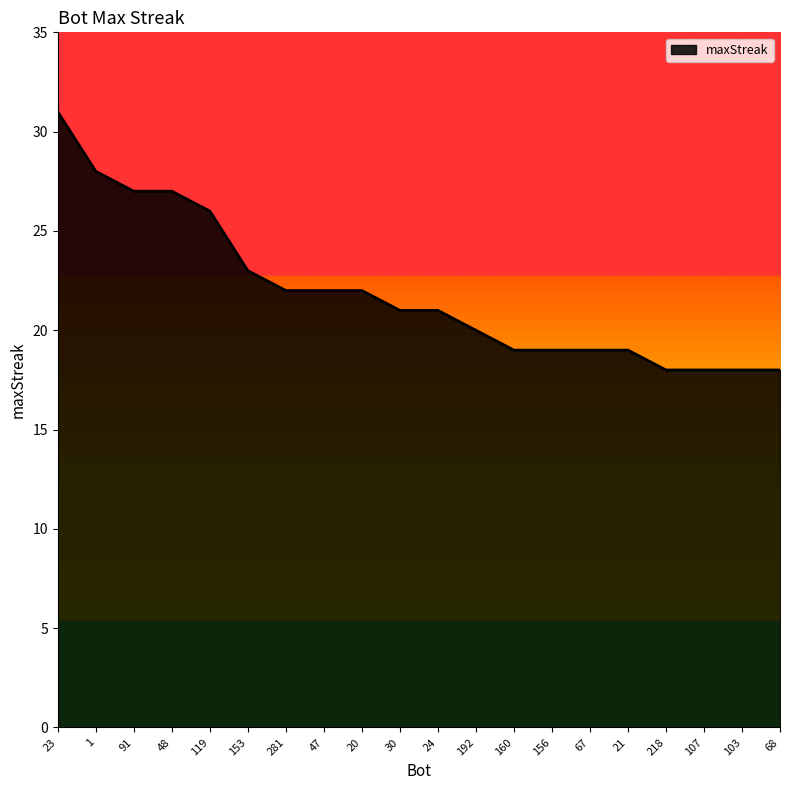

Where is the data nearest to the value 24?

153